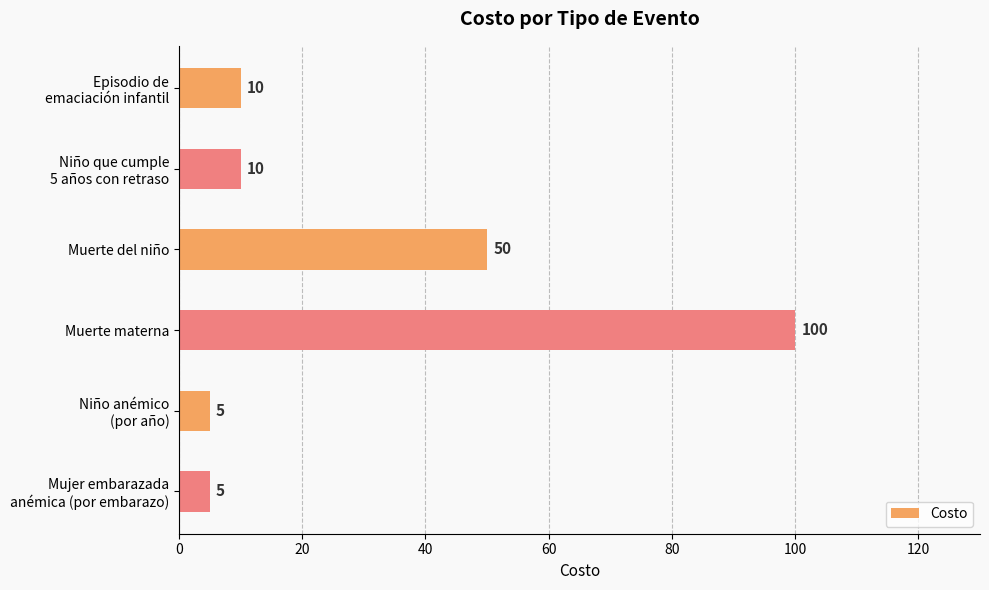

True or false: the data shows 100 at Muerte materna.

True